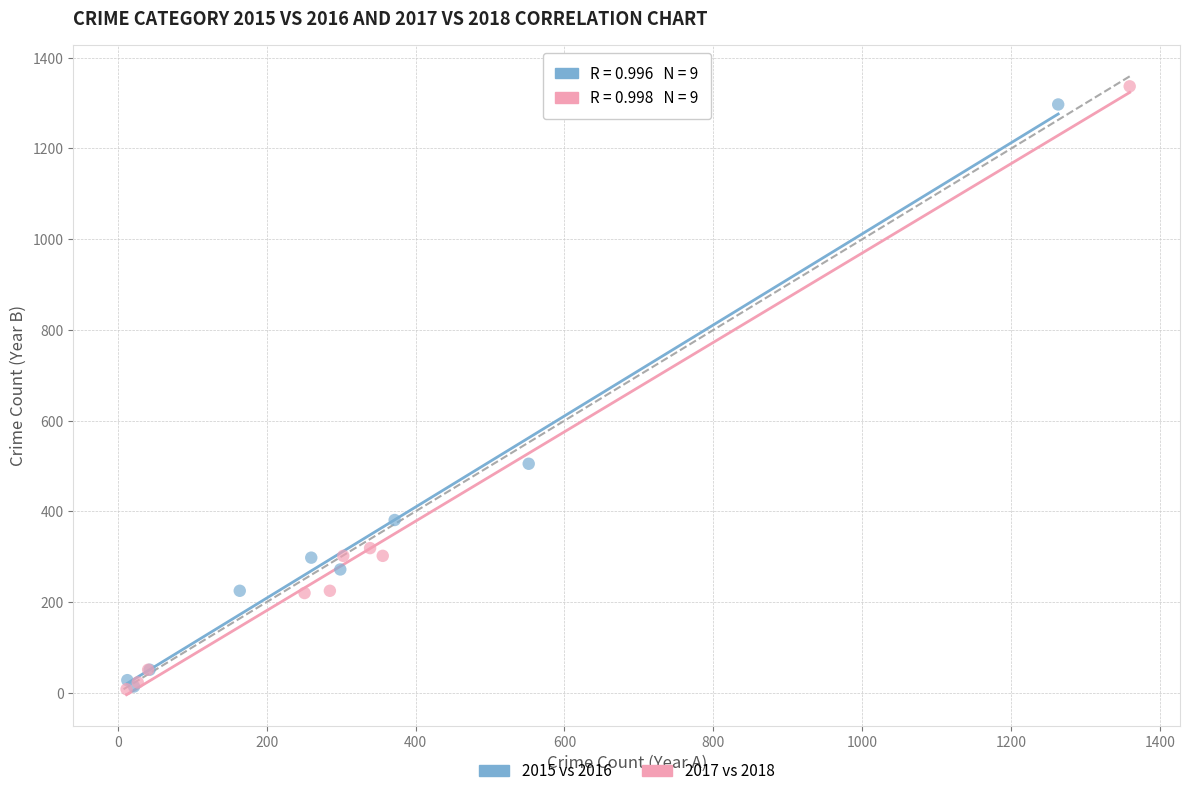

Which series reaches the maximum Y coordinate?

2017 vs 2018